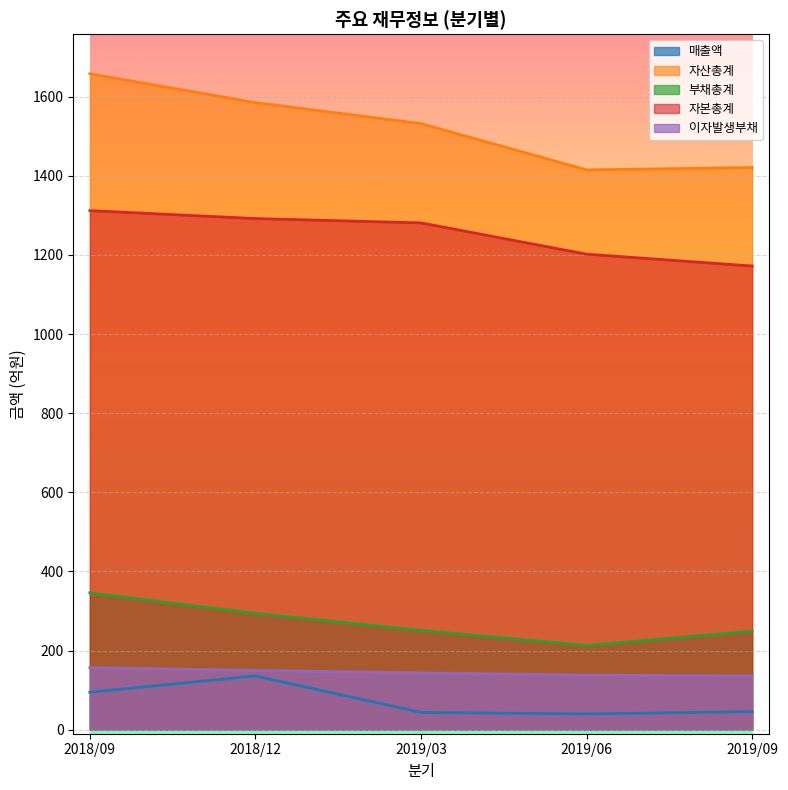

Is it true that 자산총계 equals 2569 at 2018/12?

False